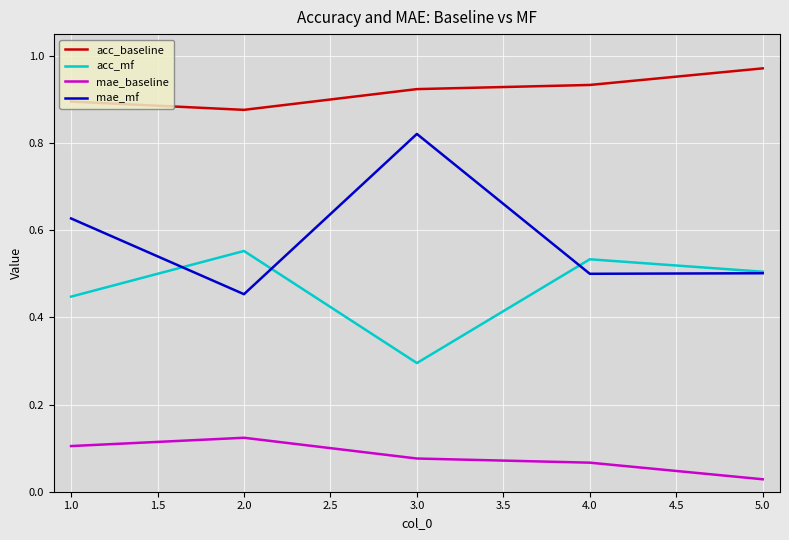

What position from the right is 5.0?

1